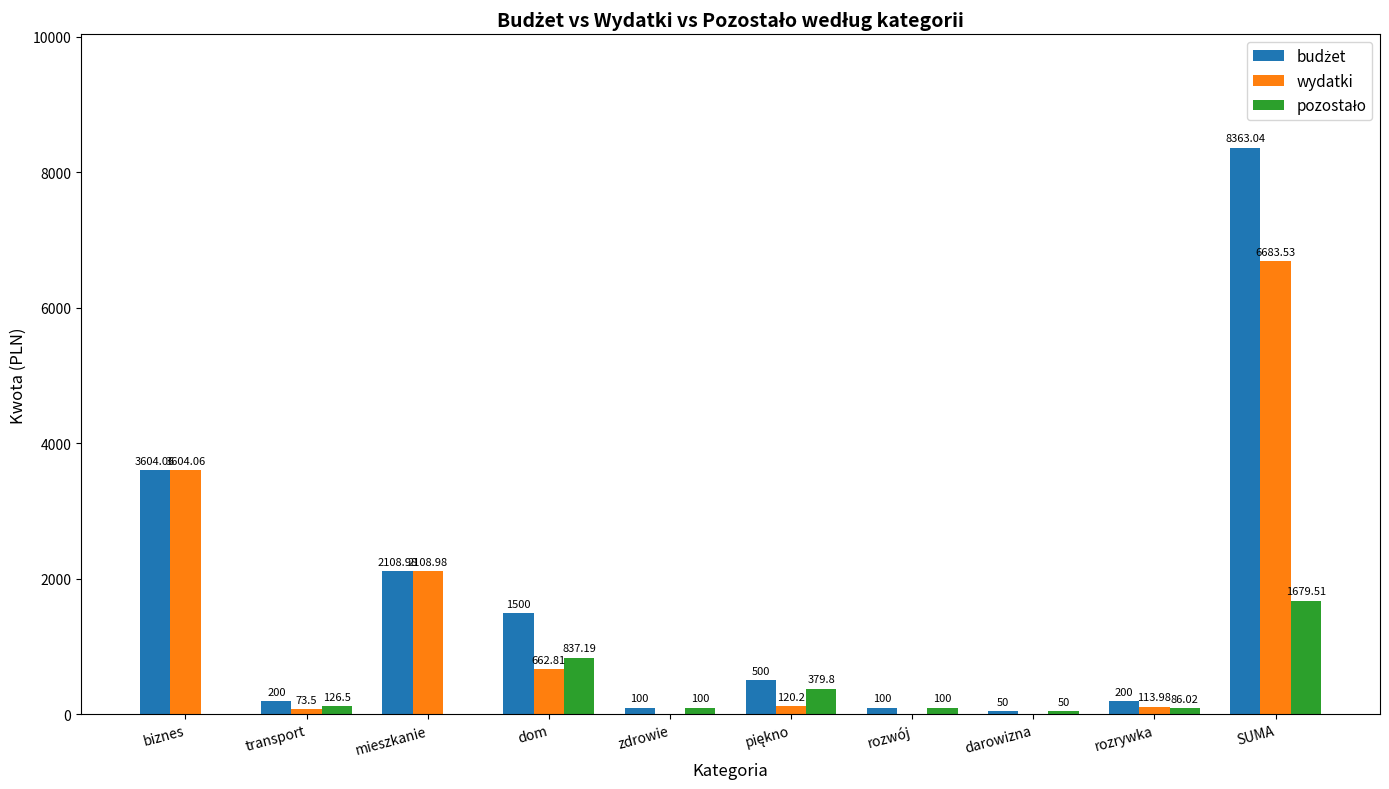

How many groups of bars are there?

10